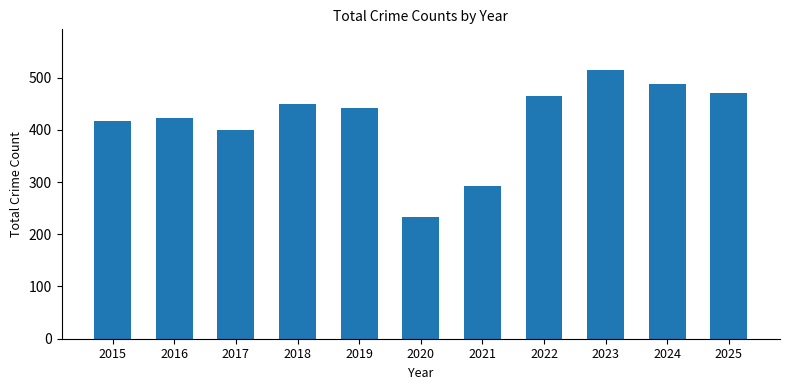

True or false: the data shows 828 at 2023.

False